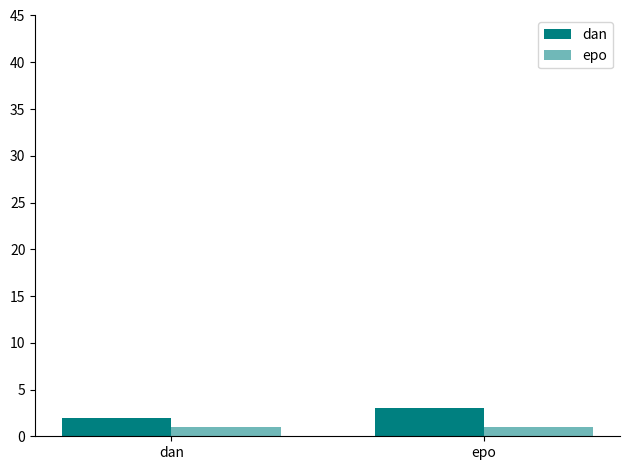

Which label corresponds to the largest value in the chart?

epo